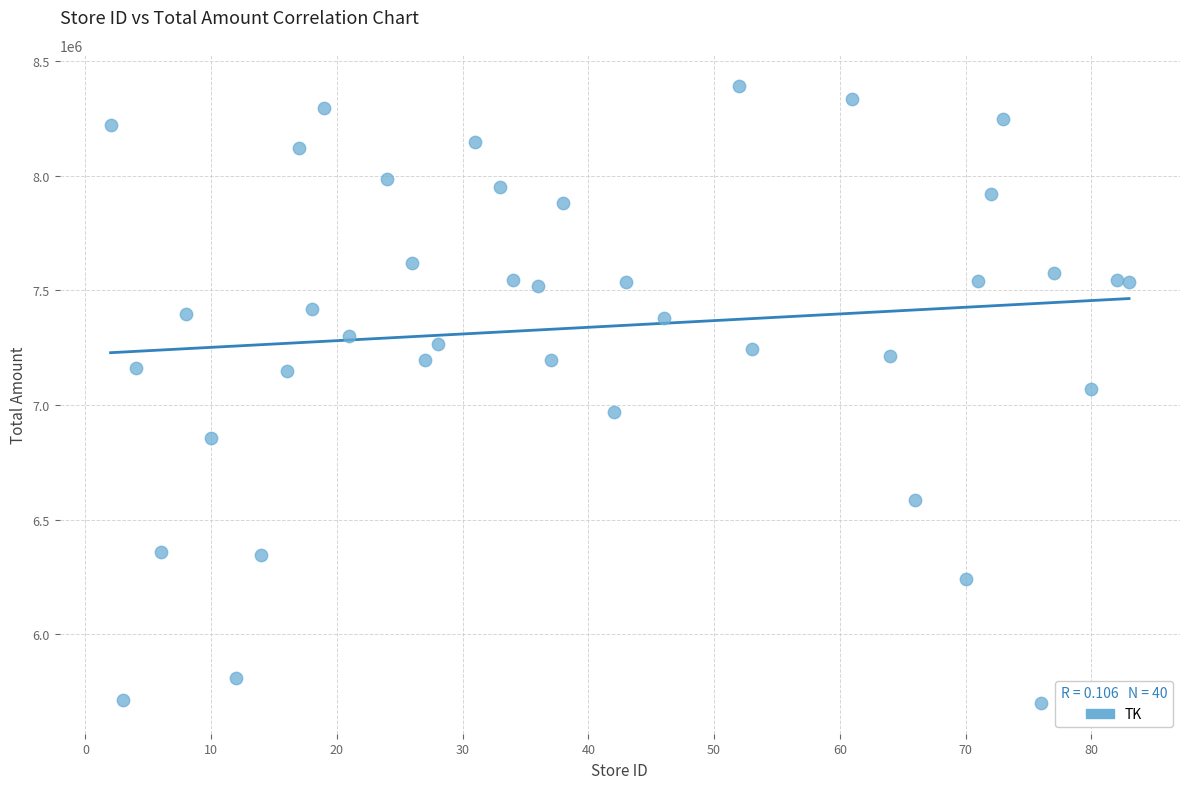

What is the range of X values (max minus min)?

81